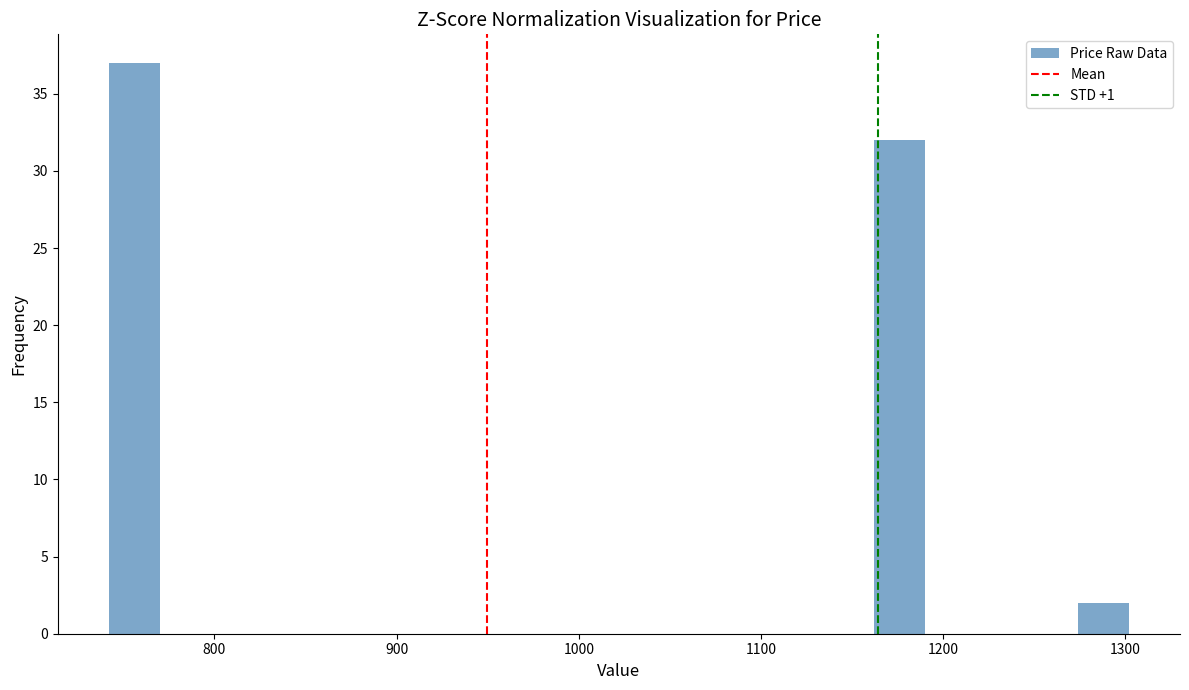

Around what value on the x-axis is the tallest bar? Give the approximate position of its centre, as read against the axis.

760